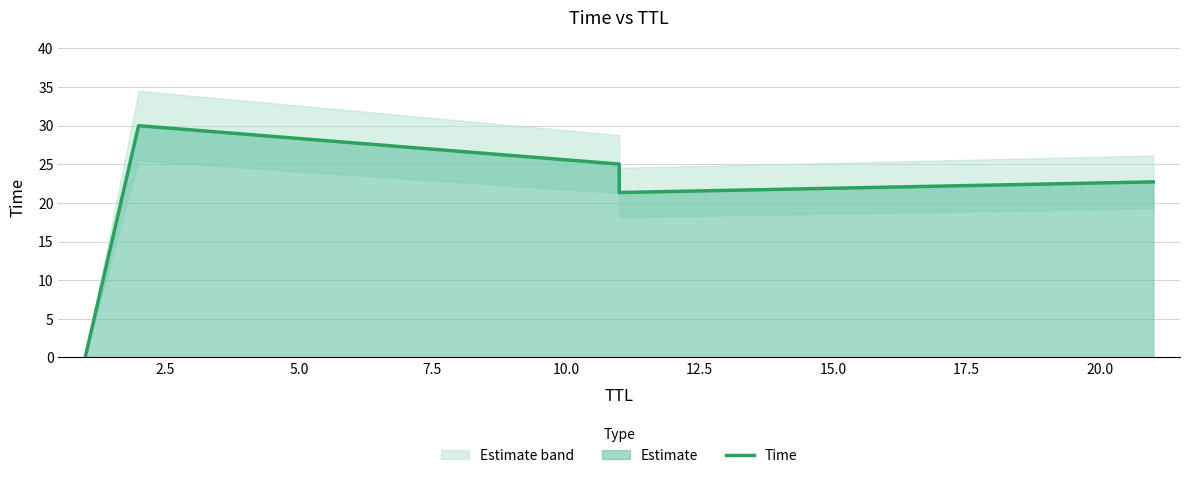

Reading right to left, list all the values displayed in this chart.

22.7	21.3	25.0	30.0	0.0